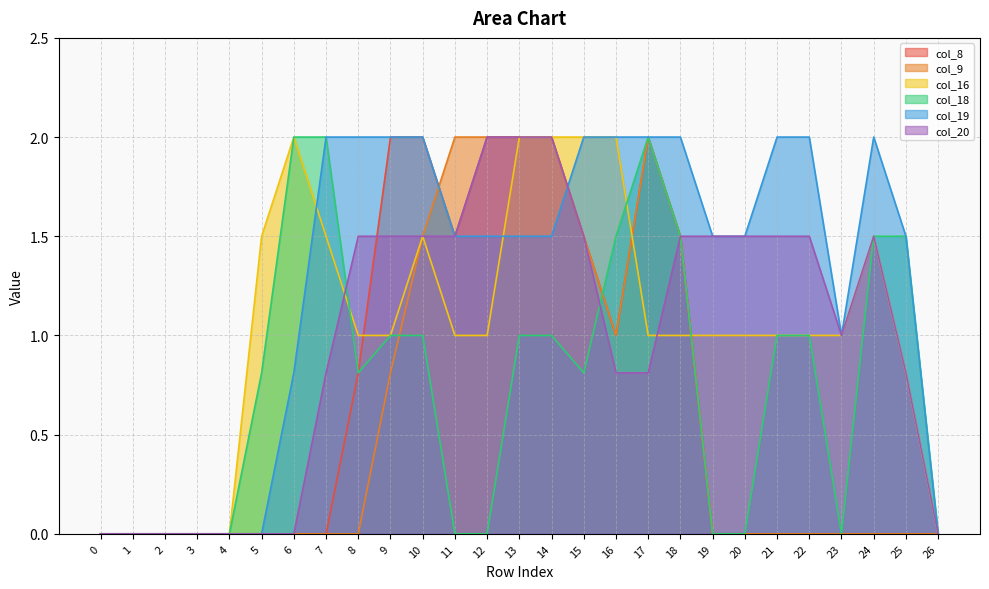

What is the sum of all col_19 values?

34.3